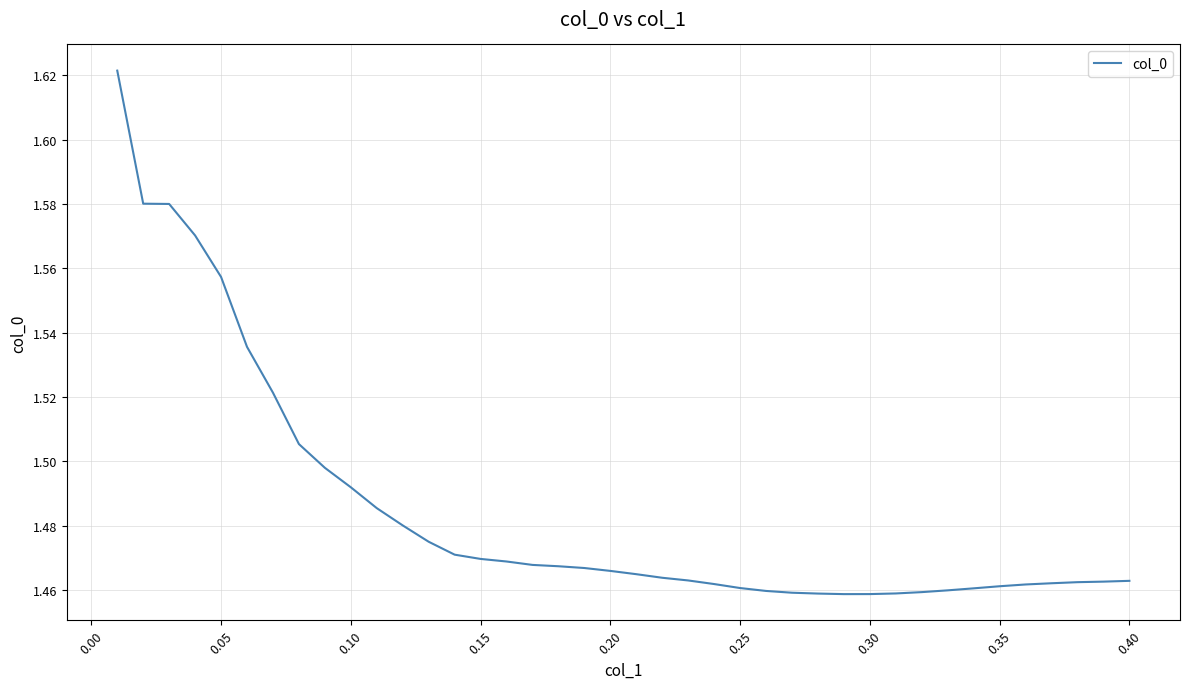

How many distinct data groups are displayed?

1